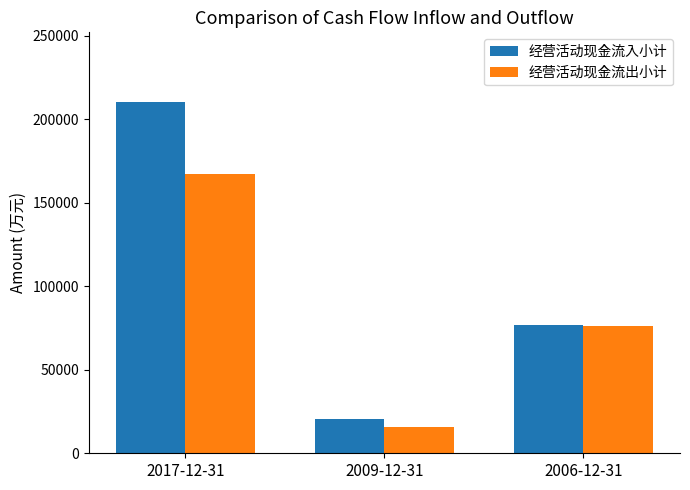

Is the value of 经营活动现金流入小计 at 2017-12-31 greater than the value of 经营活动现金流出小计 at 2006-12-31?

Yes